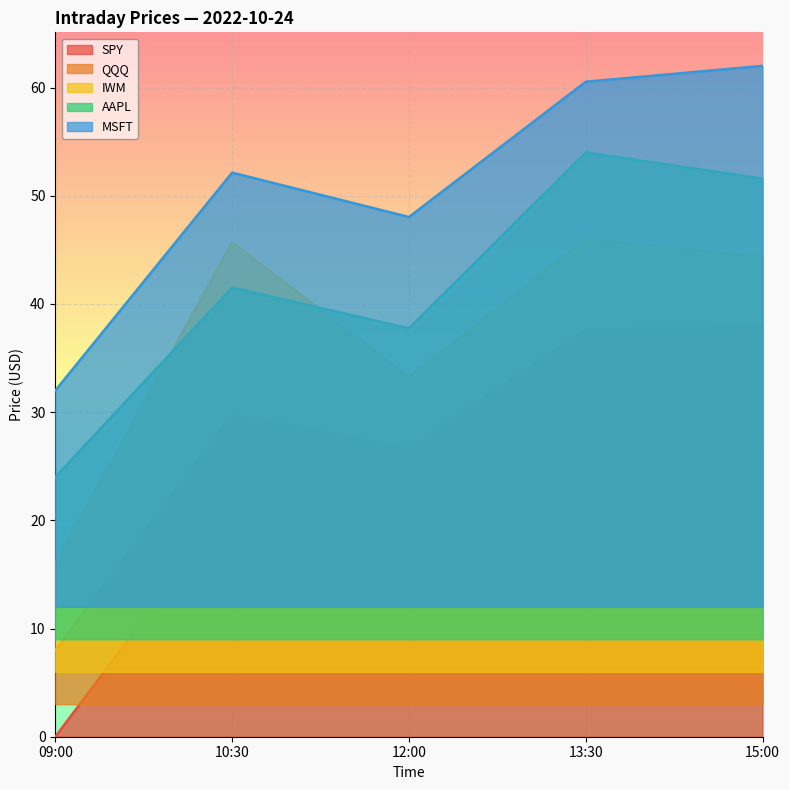

Where is the first local minimum for SPY?

12:00